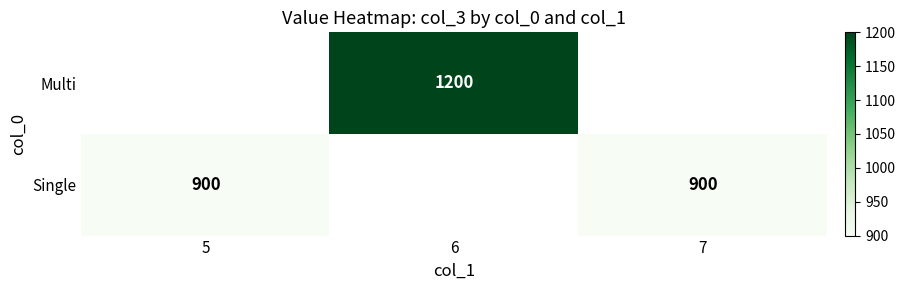

Is the value of Single at 5 greater than the value of Multi at 6?

No